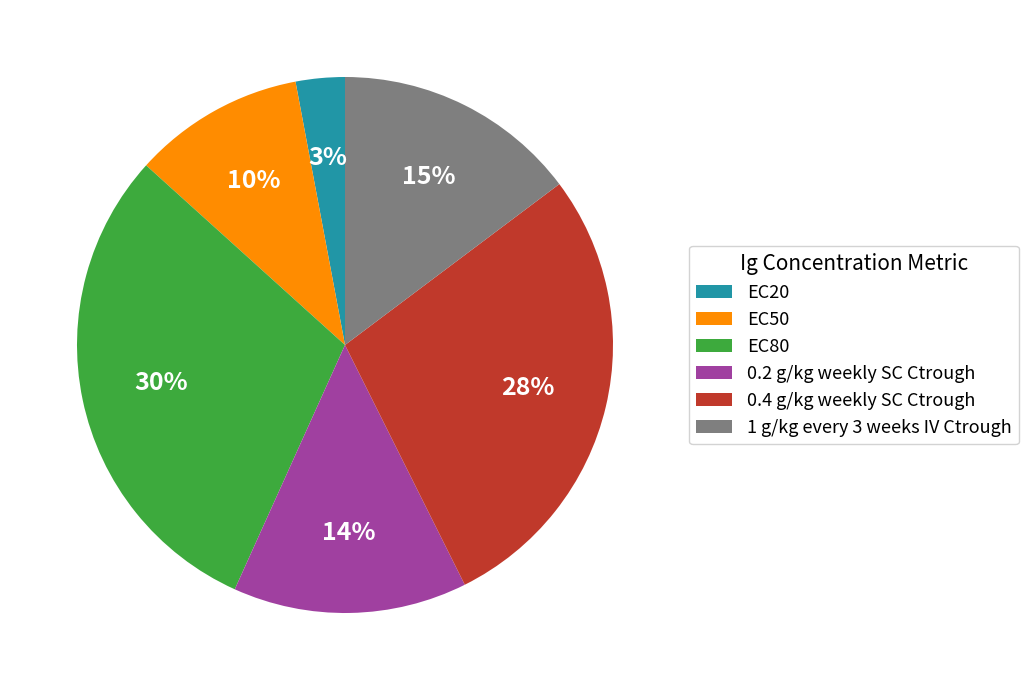

Is 0.4 g/kg weekly SC Ctrough the majority of the pie?

No